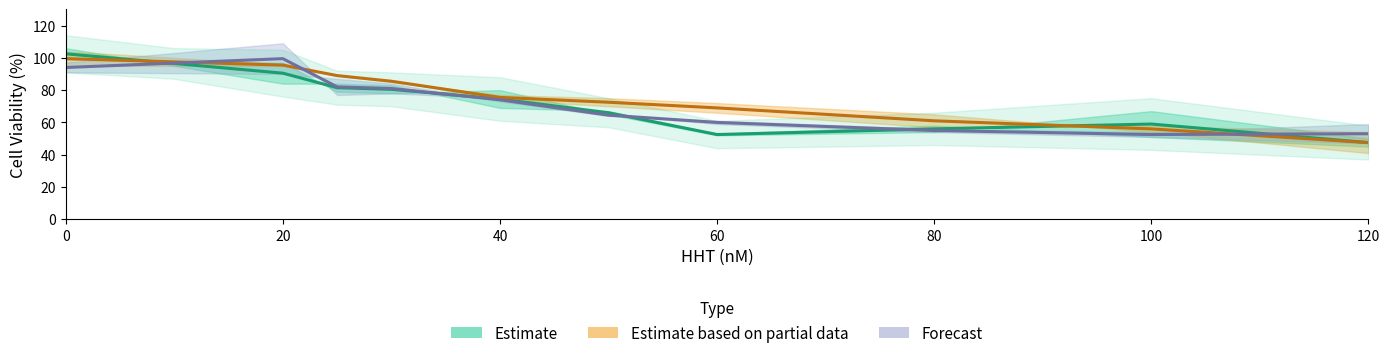

Reading right to left, extract all data points from this chart.

47.5	56.0	61.0	65.0	69.0	72.5	75.5	85.5	89.0	95.5	97.5	99.5